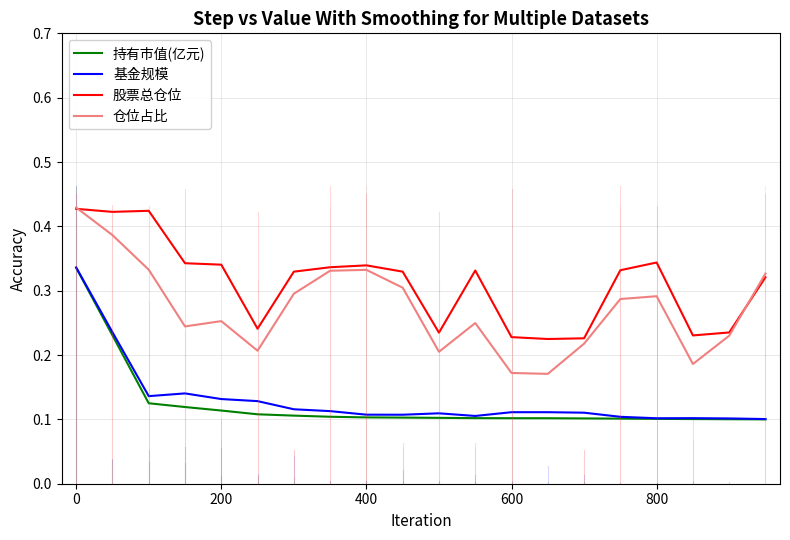

True or false: 仓位占比 and 持有市值(亿元) intersect in this chart.

False